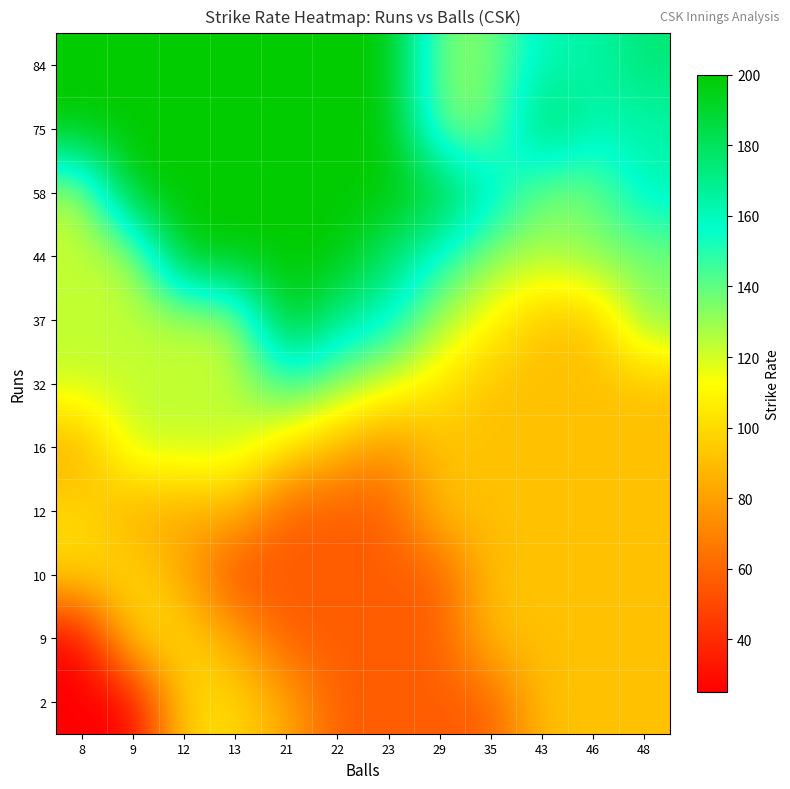

What is the maximum value shown in the chart?

200.0